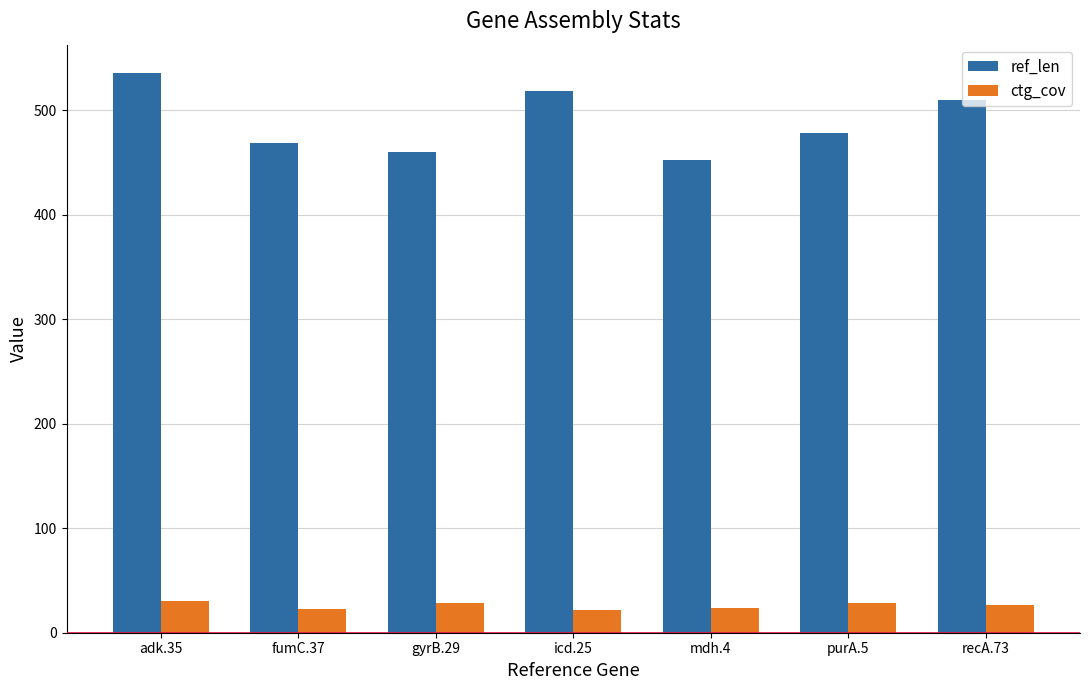

What is the difference between the ctg_cov values at purA.5 and gyrB.29?

0.8